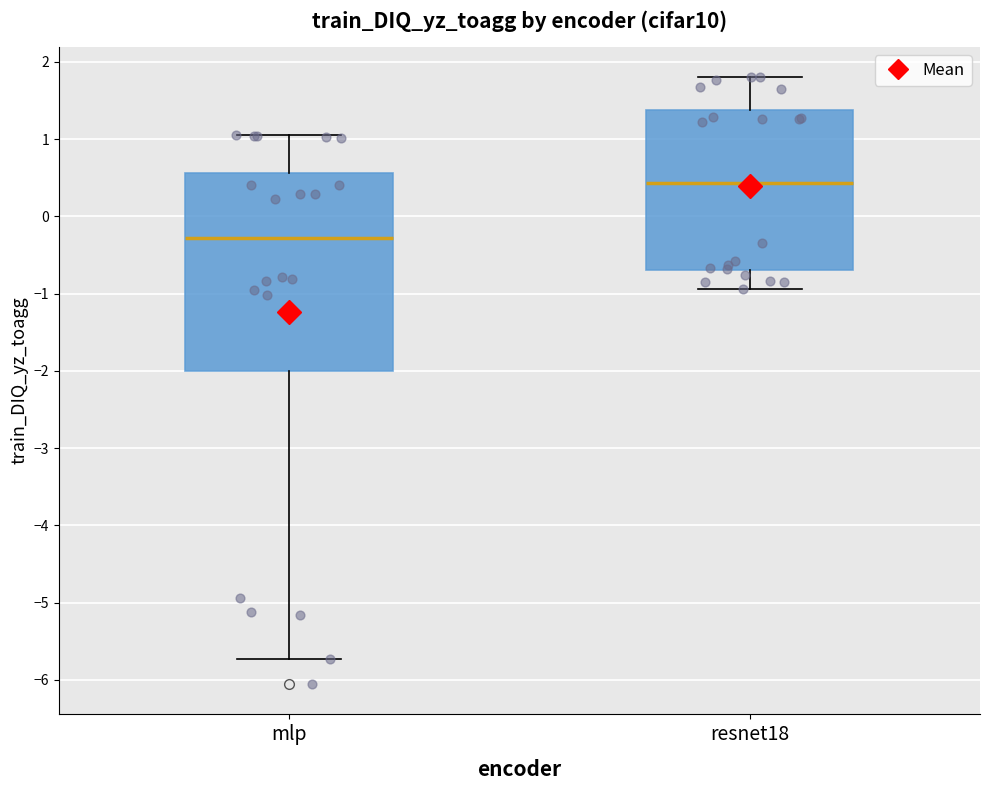

Reading left to right, read every box against the y-axis: the position of its median line, the range the box covers, and the ends of its whiskers. The values are not printed on the chart, so give them approximately, as read against the axis.

mlp: median -0.3, box -2.0 to 0.6, whiskers -5.7 to 1.1
resnet18: median 0.4, box -0.7 to 1.4, whiskers -0.9 to 1.8